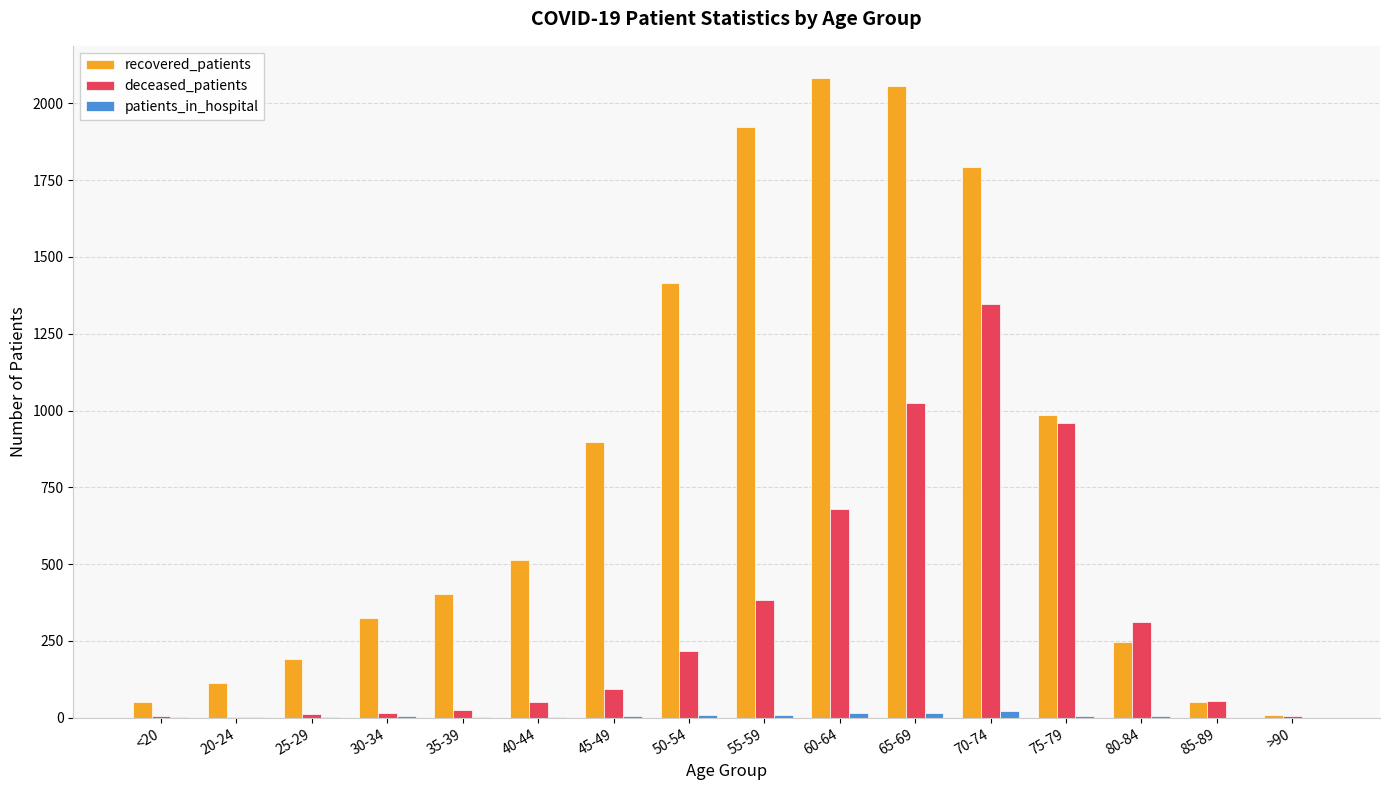

What is the sum of all deceased_patients values?

5192